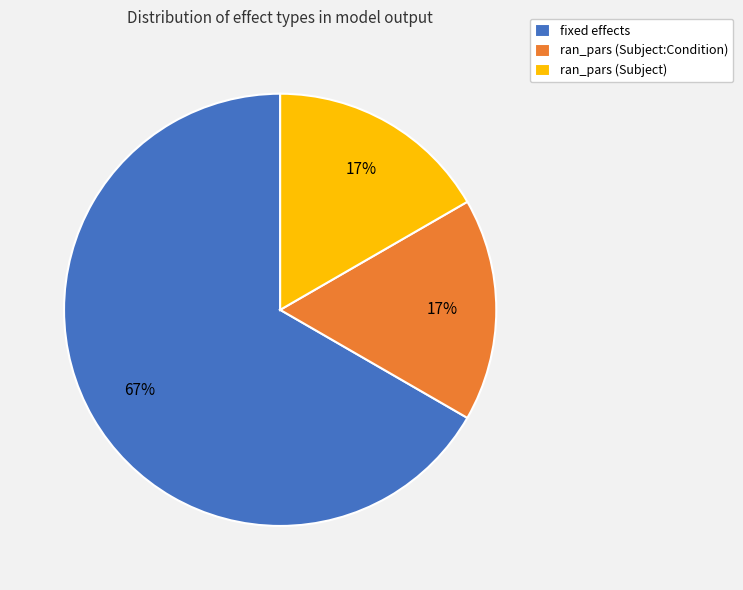

To the nearest percent, what percentage of the pie is ran_pars (Subject)?

17%